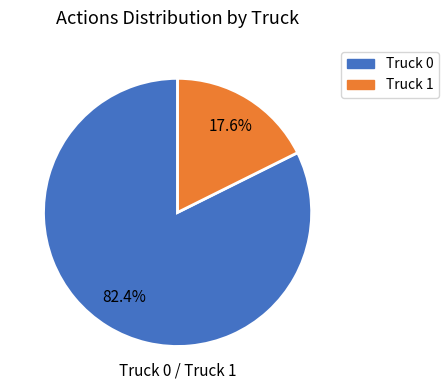

How many segments does this pie chart have?

2